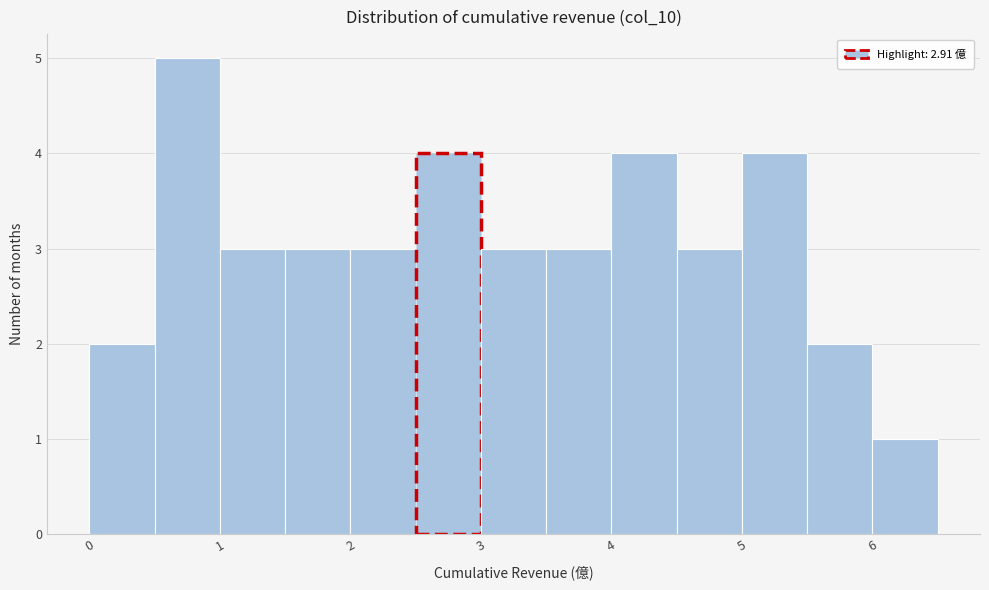

Reading left to right, transcribe this chart: for each bar, give the range it covers on the x-axis and its height. The values are not printed on the chart, so give them approximately, as read against the axis.

0.0 to 0.5: 2
0.5 to 1.0: 5
1.0 to 1.5: 3
1.5 to 2.0: 3
2.0 to 2.5: 3
2.5 to 3.0: 4
3.0 to 3.5: 3
3.5 to 4.0: 3
4.0 to 4.5: 4
4.5 to 5.0: 3
5.0 to 5.5: 4
5.5 to 6.0: 2
6.0 to 6.5: 1